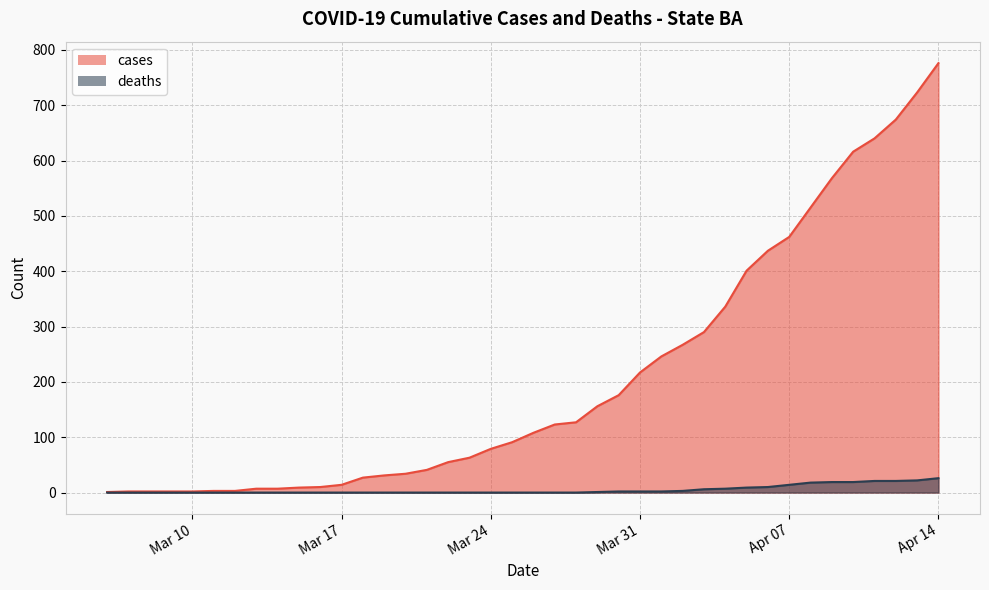

At which category is the sum across all series the highest?

Apr 14